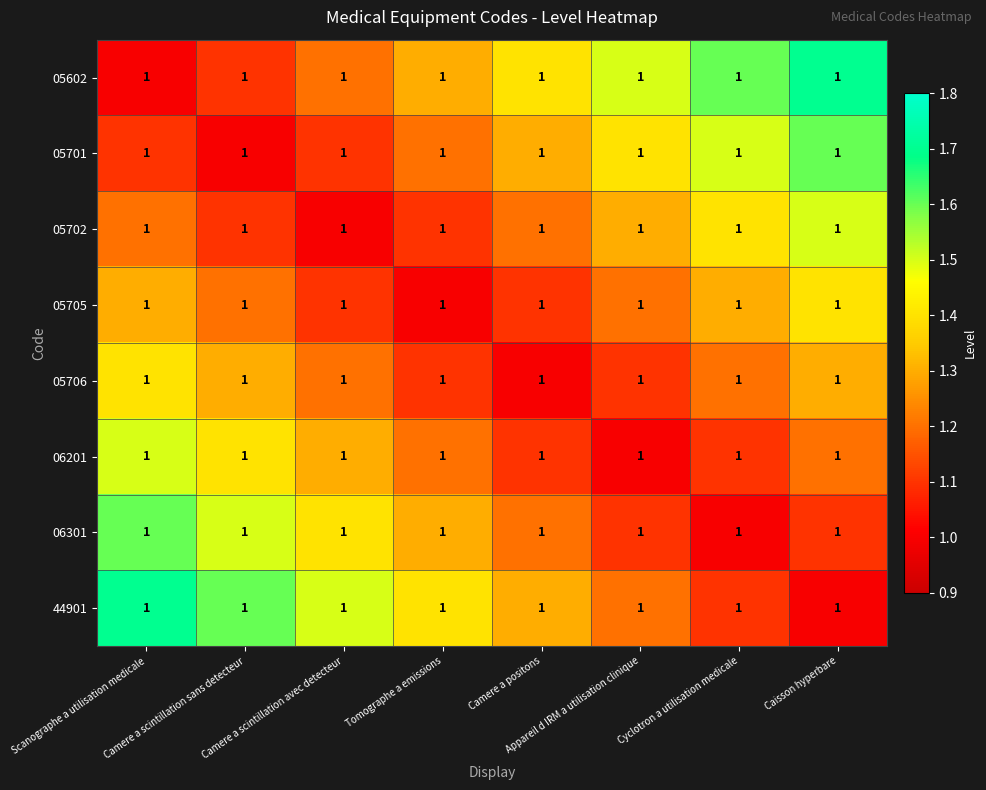

Is it true that 05602 equals 1.3 at Tomographe a emissions?

True